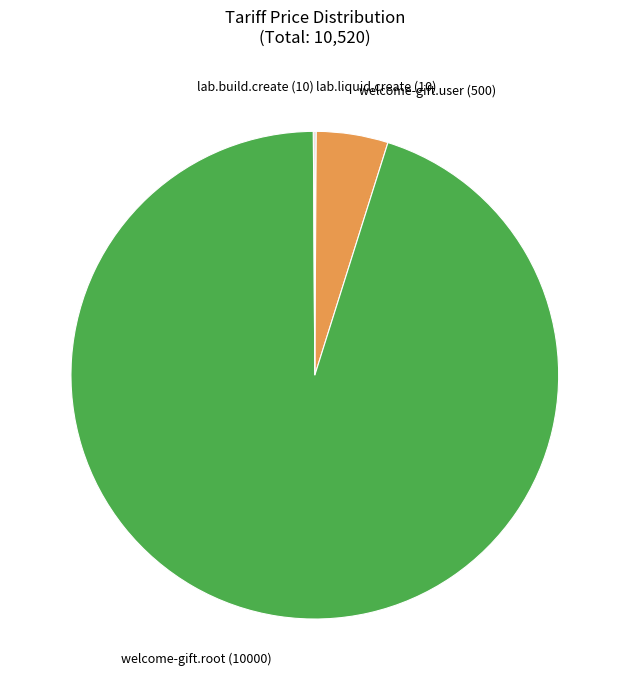

What is the majority slice?

welcome-gift.root